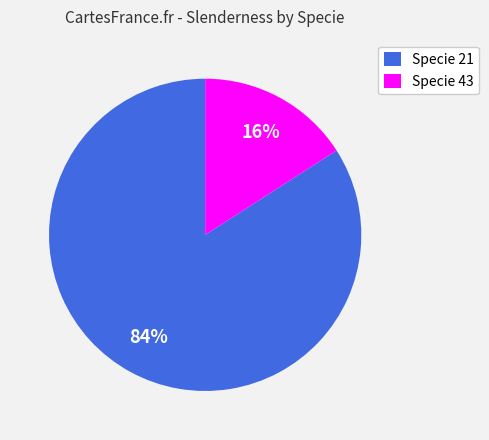

Is there any slice that represents more than half of the pie?

Yes